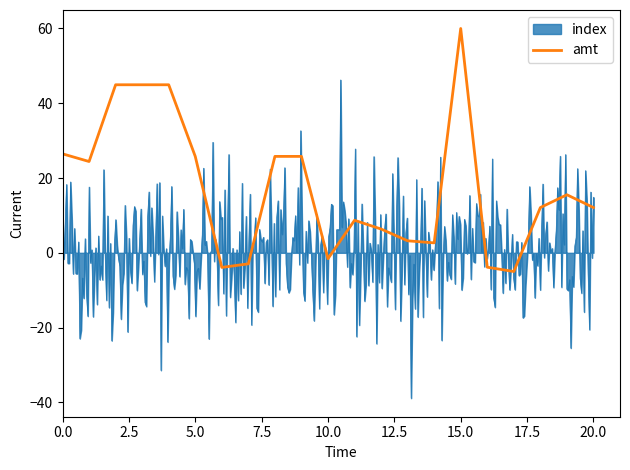

How many lines are shown in the chart?

1